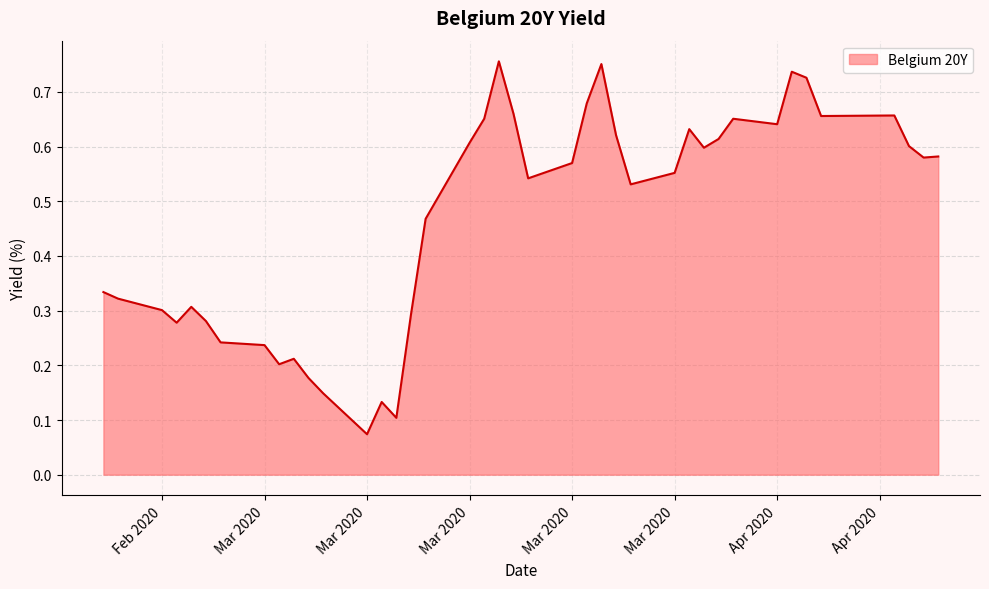

Does the chart have visible grid lines?

Yes